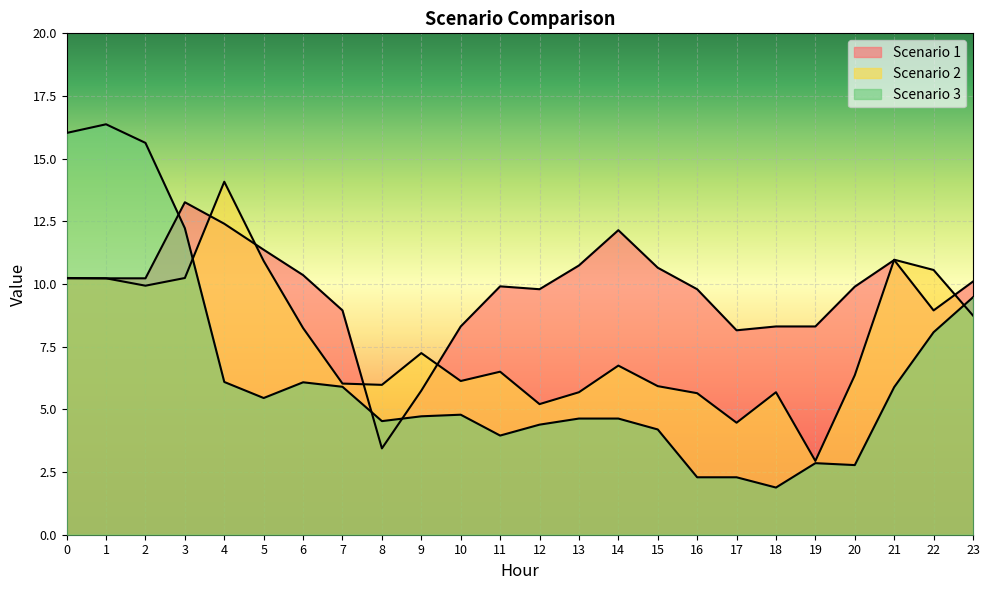

Reading right to left, what are all the values shown in this chart?

Scenario 1: 23=10.1	22=8.9	21=11.0	20=9.9	19=8.3	18=8.3	17=8.2	16=9.8	15=10.7	14=12.1	13=10.7	12=9.8	11=9.9	10=8.3	9=5.7	8=3.4	7=8.9	6=10.4	5=11.4	4=12.4	3=13.3	2=10.2	1=10.2	0=10.2
Scenario 2: 23=8.7	22=10.6	21=11.0	20=6.4	19=2.9	18=5.7	17=4.5	16=5.6	15=5.9	14=6.7	13=5.7	12=5.2	11=6.5	10=6.1	9=7.2	8=6.0	7=6.0	6=8.2	5=10.9	4=14.1	3=10.2	2=9.9	1=10.2	0=10.2
Scenario 3: 23=9.5	22=8.1	21=5.9	20=2.8	19=2.9	18=1.9	17=2.3	16=2.3	15=4.2	14=4.6	13=4.6	12=4.4	11=4.0	10=4.8	9=4.7	8=4.5	7=5.9	6=6.1	5=5.5	4=6.1	3=12.2	2=15.6	1=16.4	0=16.0